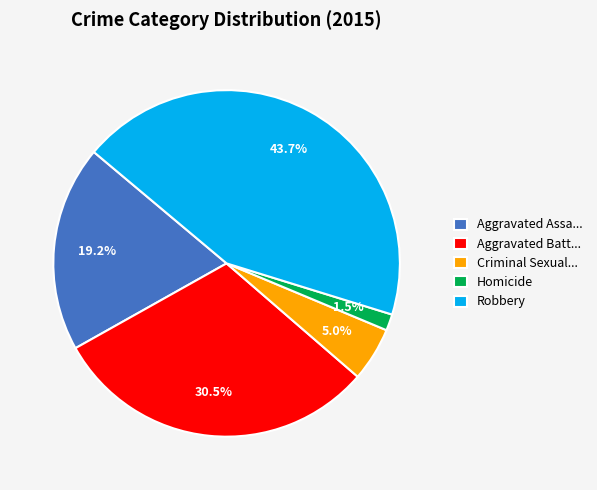

Approximately how many times larger is the value at Criminal Sexual... compared to Homicide?

3.3